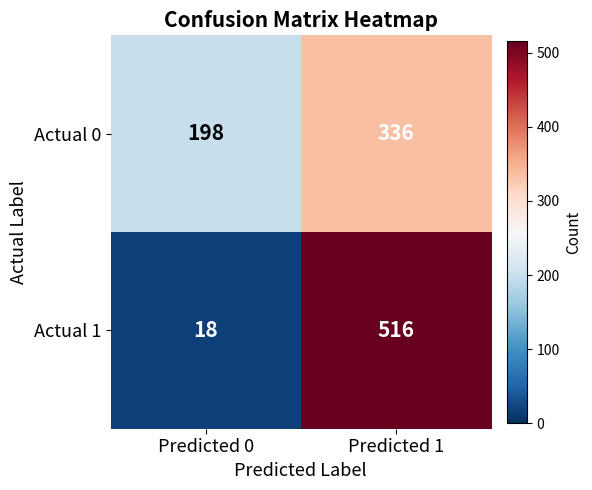

Which series changed the most between Predicted 0 and Predicted 1?

Actual 1